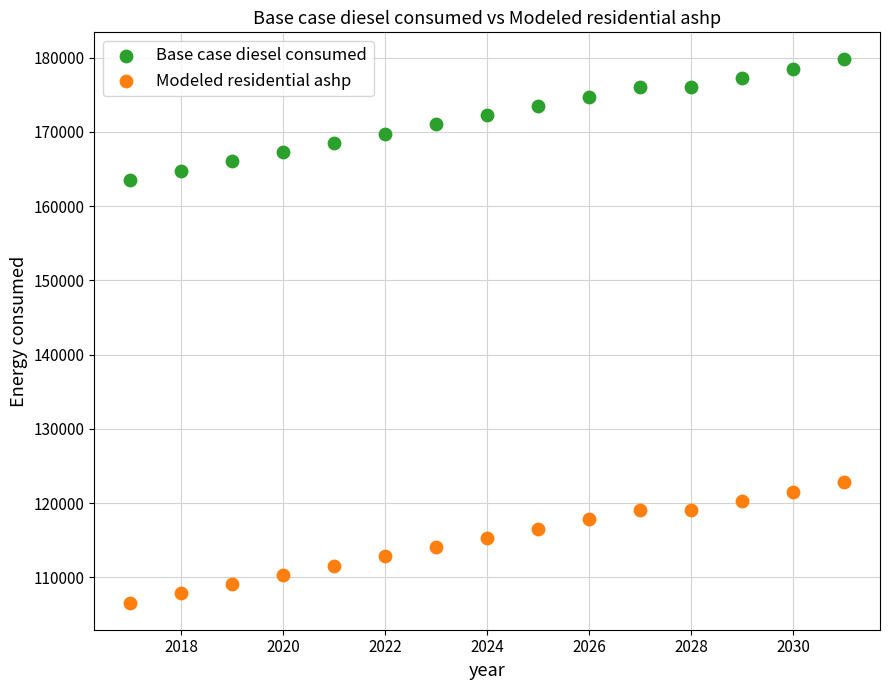

Across all data points, what is the range of X values (max minus min)?

14.0